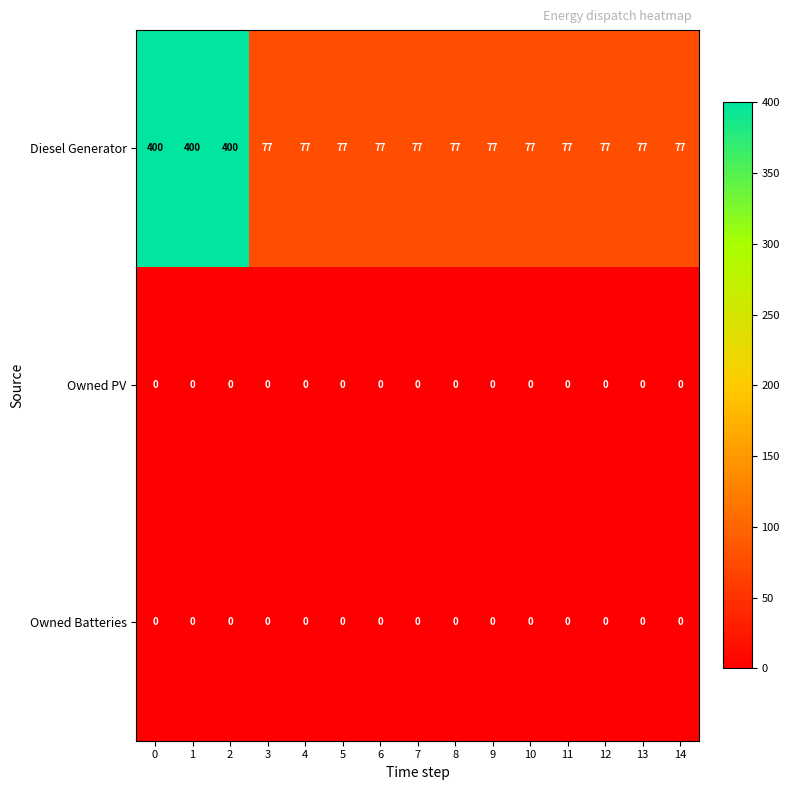

How many distinct data groups are displayed?

3